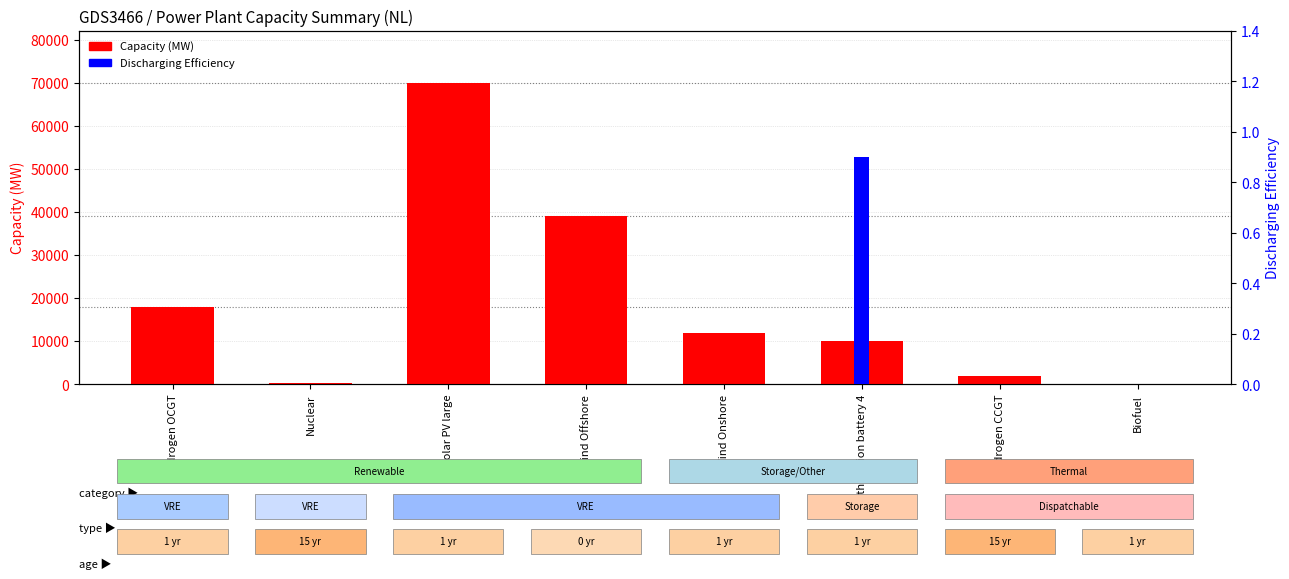

Reading left to right, list all the values displayed in this chart.

Capacity (MW): hydrogen OCGT=18000.0	Nuclear=400.0	Solar PV large=70000.0	Wind Offshore=39000.0	Wind Onshore=12000.0	Lithium ion battery 4=10000.0	hydrogen CCGT=2000.0	Biofuel=1.0
Discharging Efficiency: hydrogen OCGT=0.0	Nuclear=0.0	Solar PV large=0.0	Wind Offshore=0.0	Wind Onshore=0.0	Lithium ion battery 4=0.9	hydrogen CCGT=0.0	Biofuel=0.0